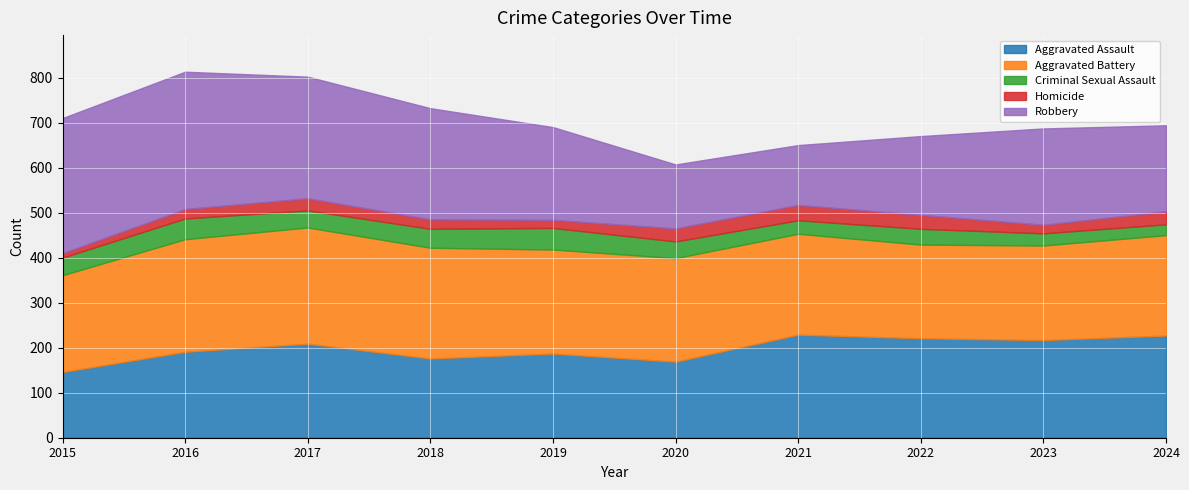

Count the Criminal Sexual Assault values in the range 30 to 42.

6